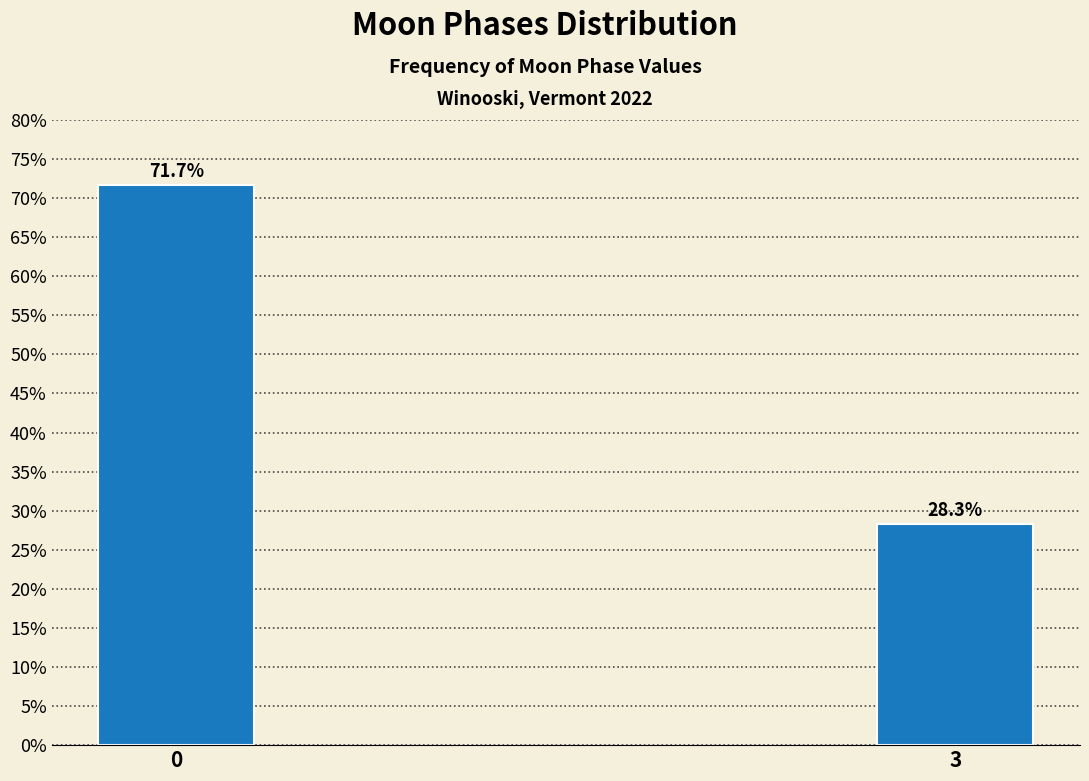

Reading left to right, list all the values displayed in this chart.

0=71.7	3=28.3